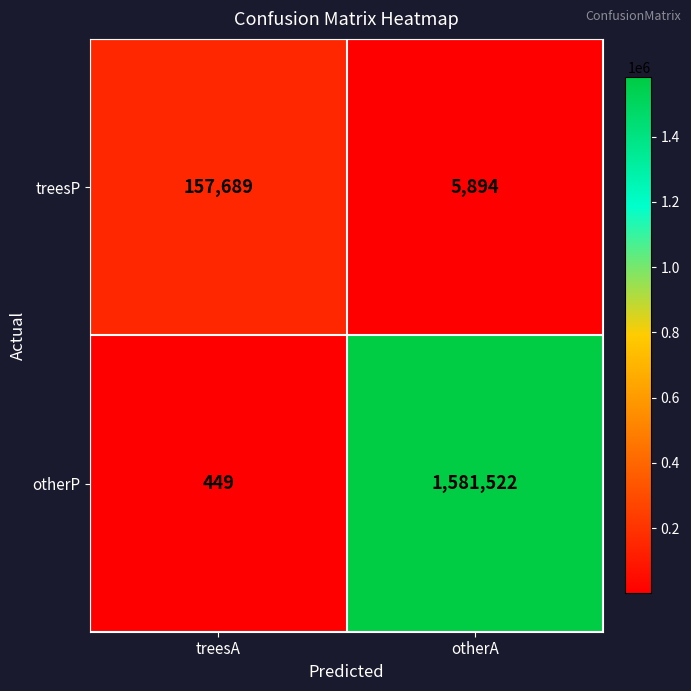

At which category is the sum across all series the highest?

otherA